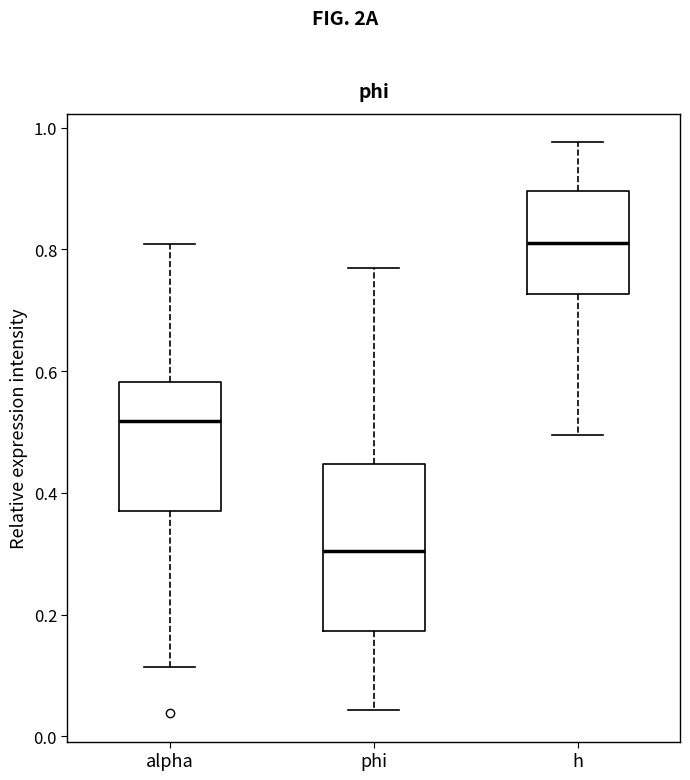

Where is the upper edge of the box for alpha on the y-axis? The values are not printed on the chart, so give them approximately, as read against the axis.

0.58